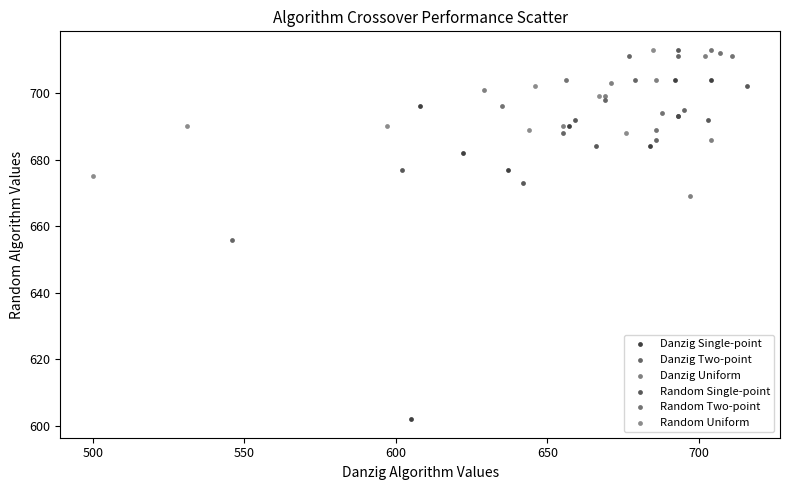

Which series has the largest Y range (max minus min)?

Danzig Single-point